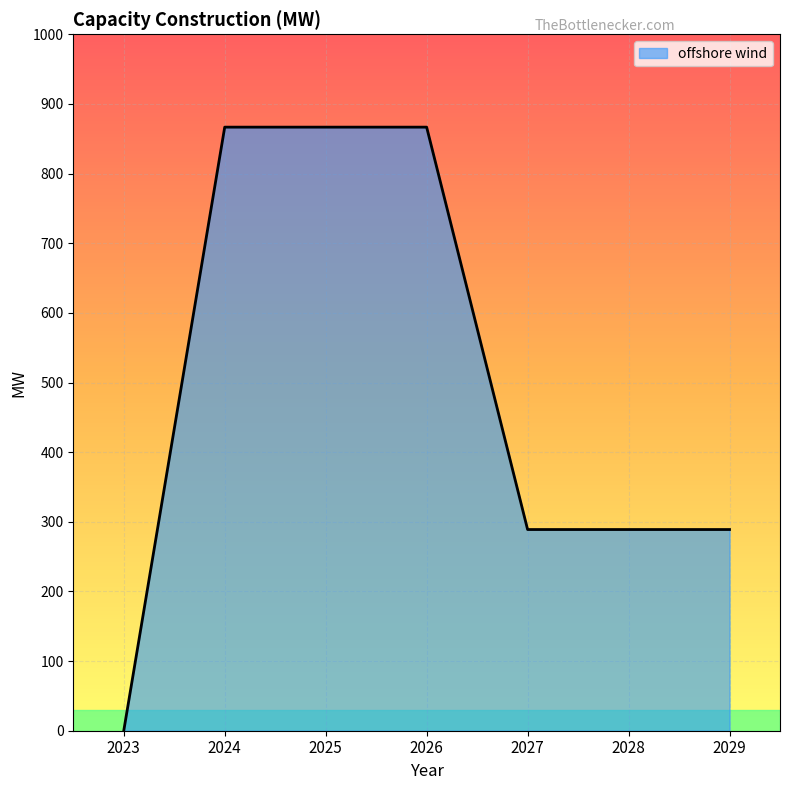

Is it true that the value at 2025 is 866.7?

True